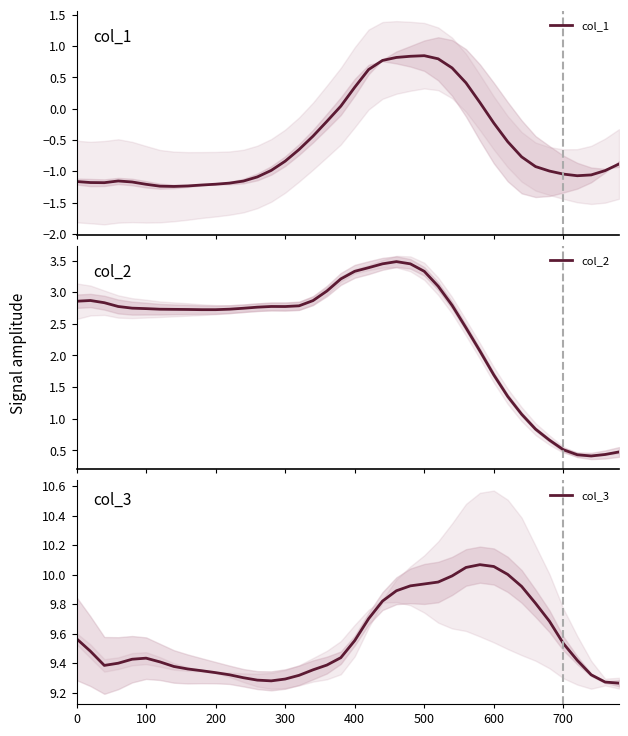

Reading left to right, extract all data points from this chart.

col_1: -1.2	-1.2	-1.2	-1.2	-1.2	-1.2	-1.2	-1.2	-1.2	-1.2	-1.2	-1.2	-1.2	-1.1	-1.0	-0.8	-0.7	-0.4	-0.2	0.0	0.3	0.6	0.8	0.8	0.8	0.8	0.8	0.7	0.4	0.1	-0.2	-0.5	-0.8	-0.9	-1.0	-1.0	-1.1	-1.1	-1.0	-0.9
col_2: 2.9	2.9	2.8	2.8	2.7	2.7	2.7	2.7	2.7	2.7	2.7	2.7	2.7	2.8	2.8	2.8	2.8	2.9	3.0	3.2	3.3	3.4	3.4	3.5	3.4	3.3	3.1	2.8	2.4	2.1	1.7	1.4	1.1	0.8	0.7	0.5	0.4	0.4	0.4	0.5
col_3: 9.6	9.5	9.4	9.4	9.4	9.4	9.4	9.4	9.4	9.3	9.3	9.3	9.3	9.3	9.3	9.3	9.3	9.4	9.4	9.4	9.6	9.7	9.8	9.9	9.9	9.9	9.9	10.0	10.0	10.1	10.1	10.0	9.9	9.8	9.7	9.5	9.4	9.3	9.3	9.3